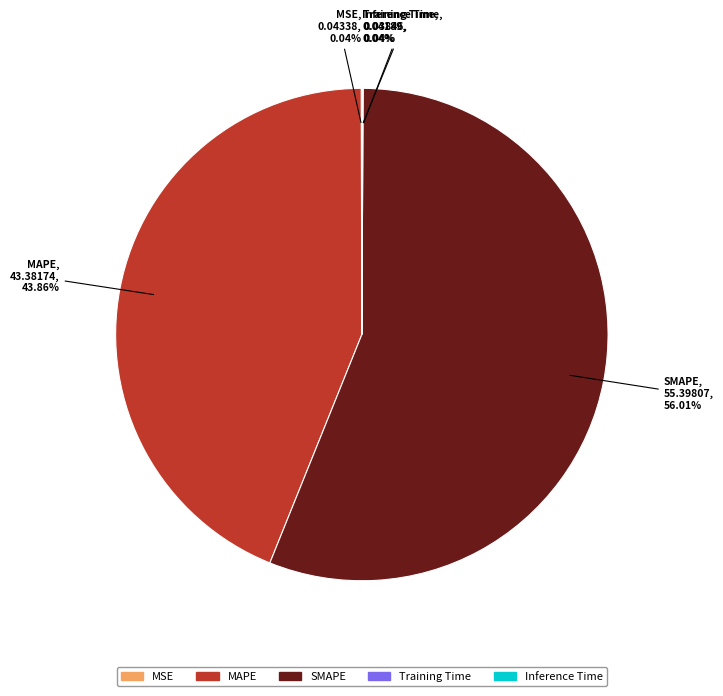

What is the largest slice in the pie chart?

SMAPE